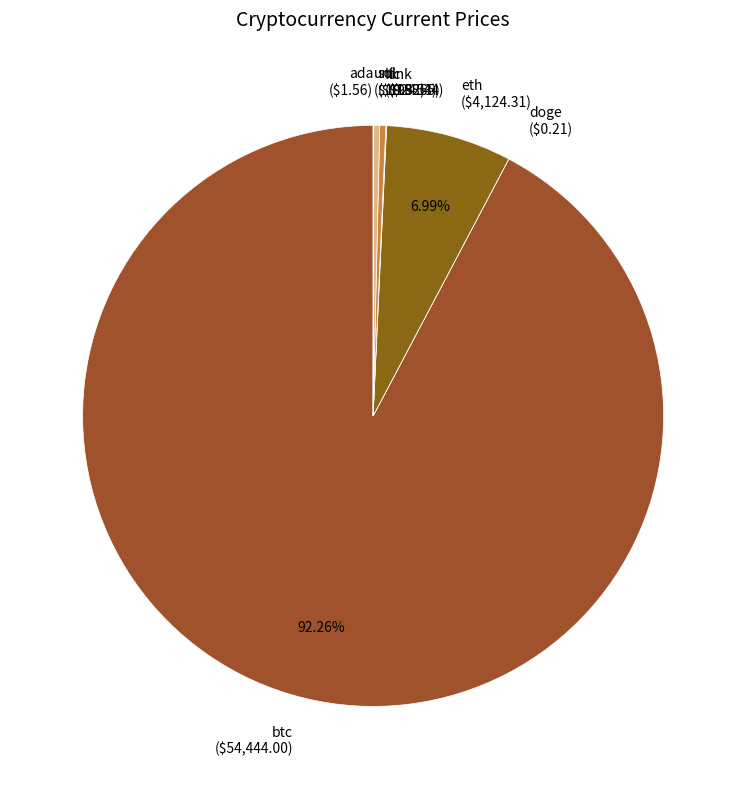

To the nearest percent, what portion does btc represent?

92%